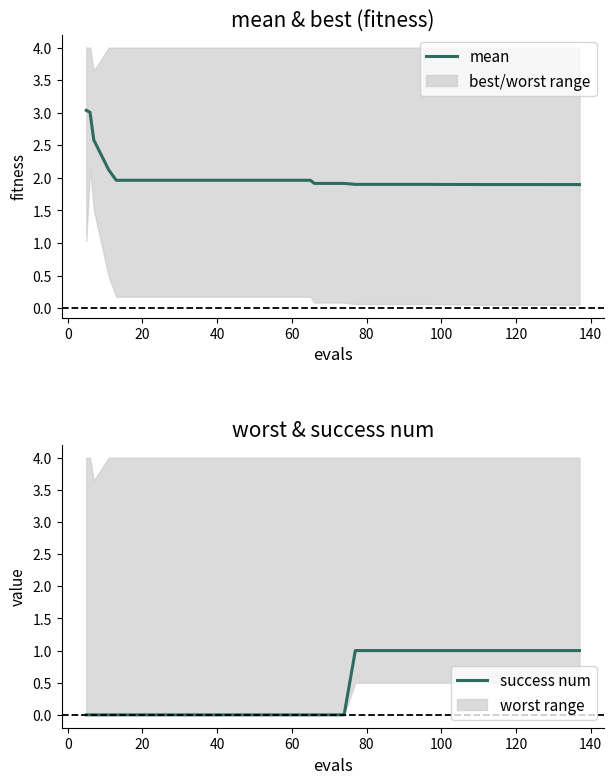

True or false: mean and success num intersect in this chart.

False